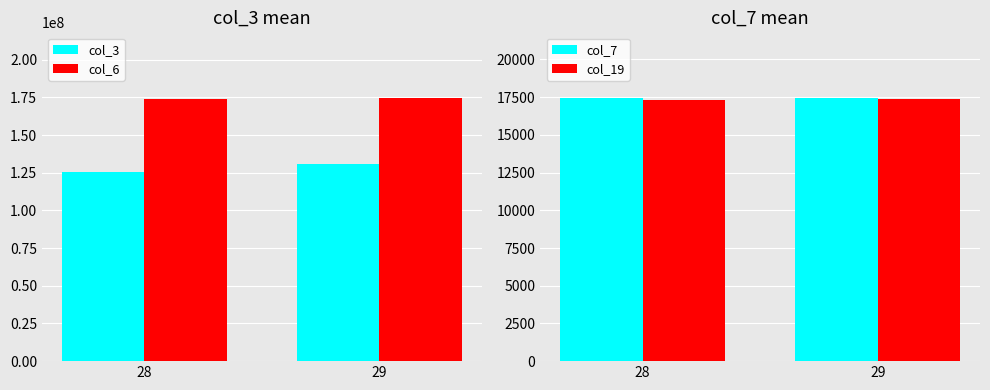

Which series has the widest spread of values?

col_3 (28)